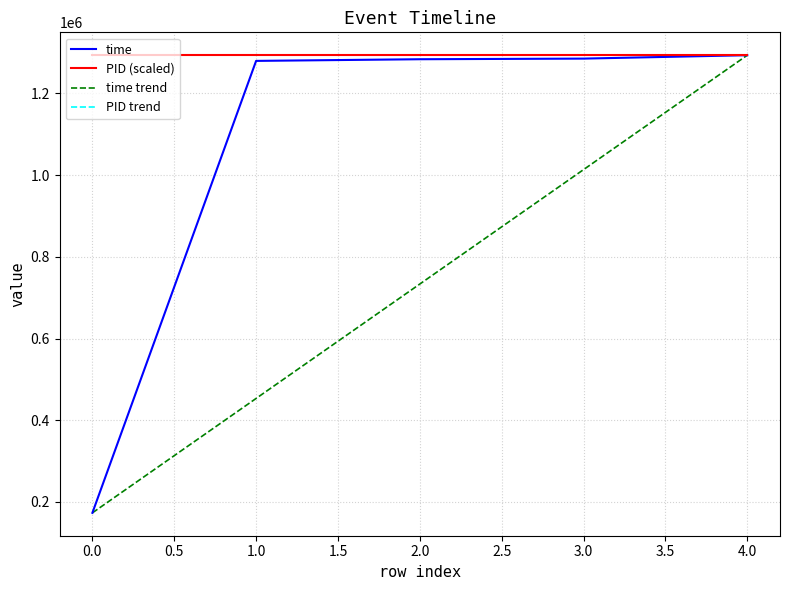

Is it true that time equals 1285421.0 at 3.0?

True